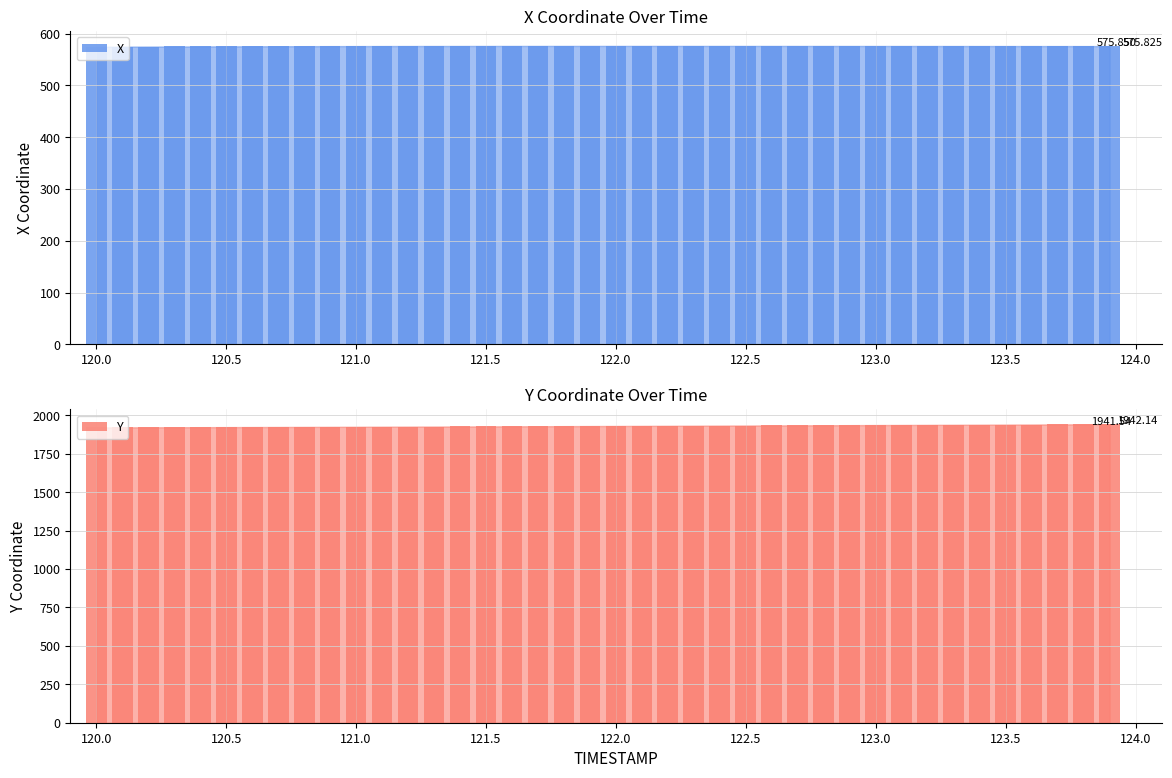

What is the maximum value shown in the chart?

1942.1